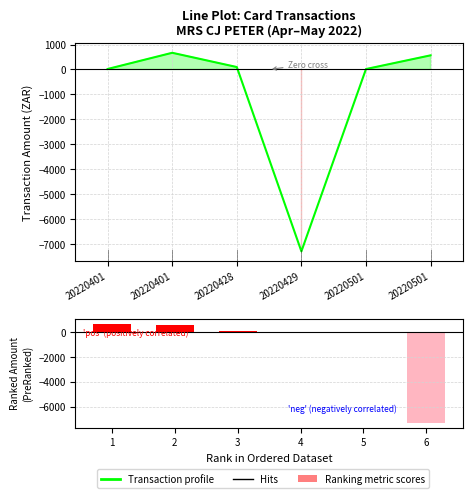

What is the difference between the second highest and minimum values in the TranAmount series?

7863.4